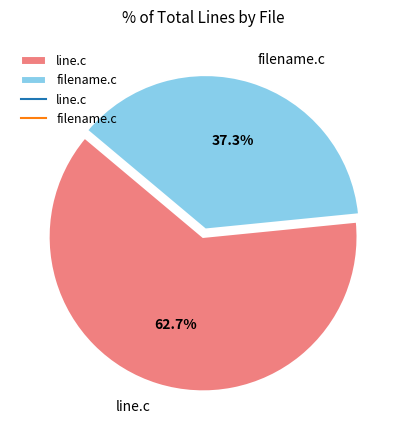

To the nearest percent, what percentage of the pie is filename.c?

37%